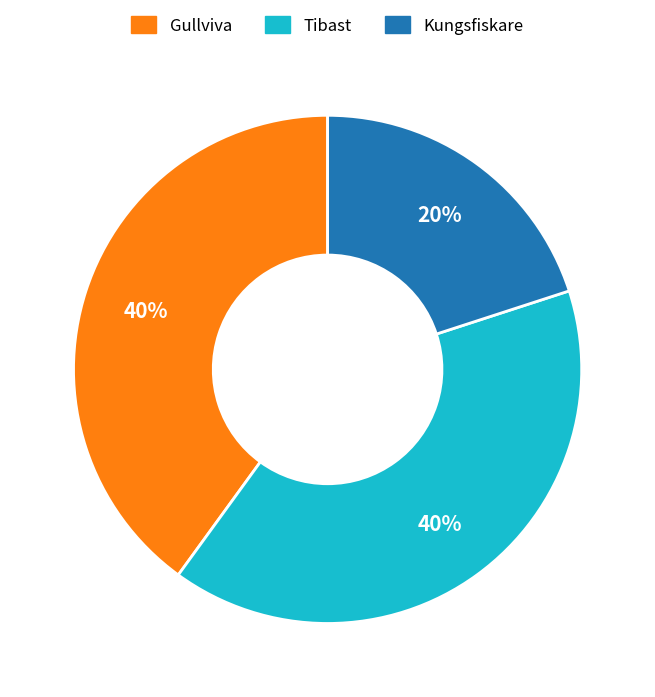

How many slices are in this pie chart?

3